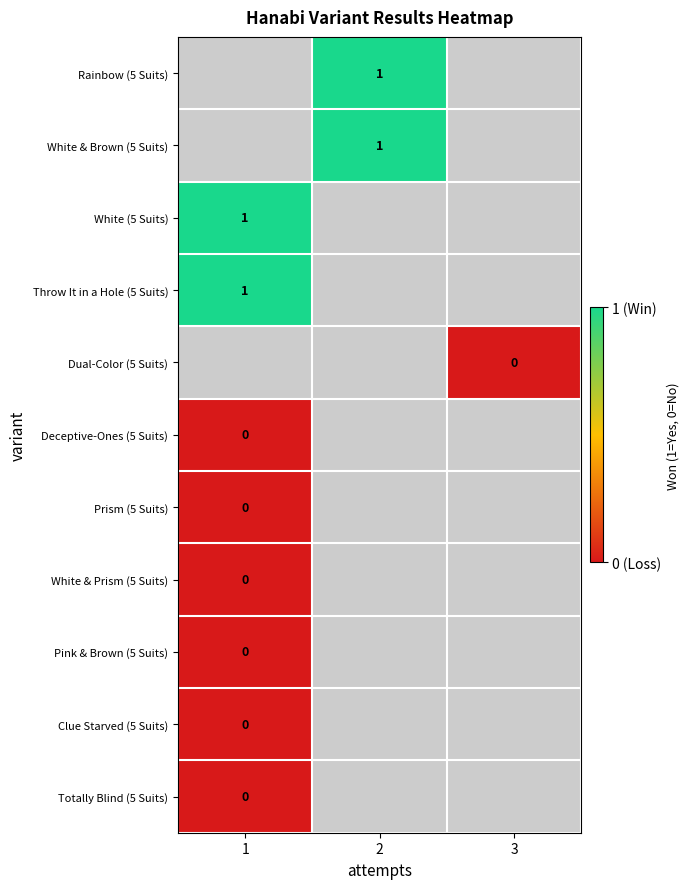

Is it true that Rainbow (5 Suits) equals 1.0 at 2?

True